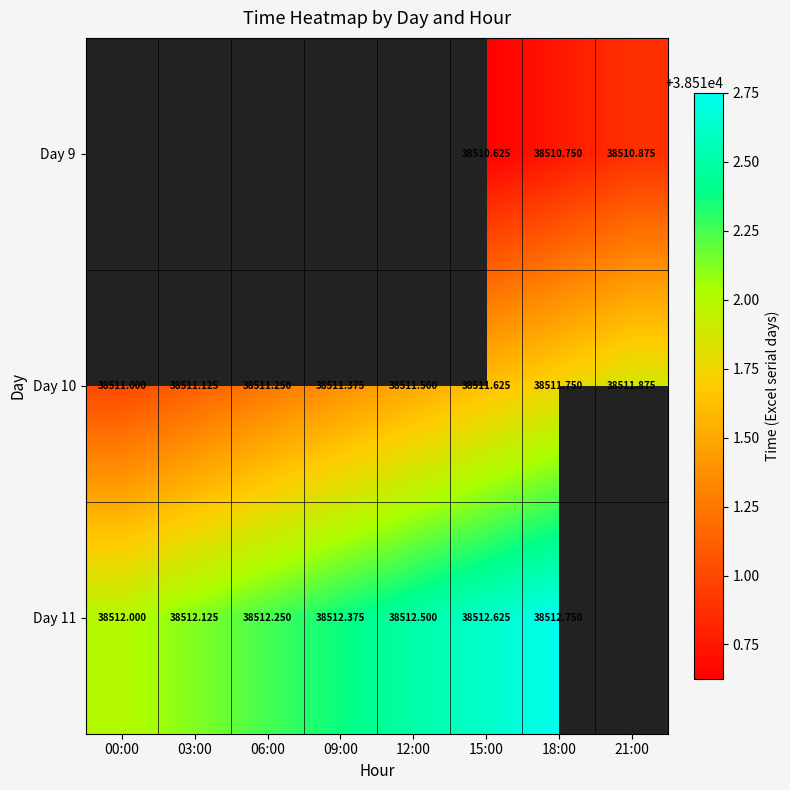

The Day 11 series shows 13003.9 at 03:00. True or false?

False